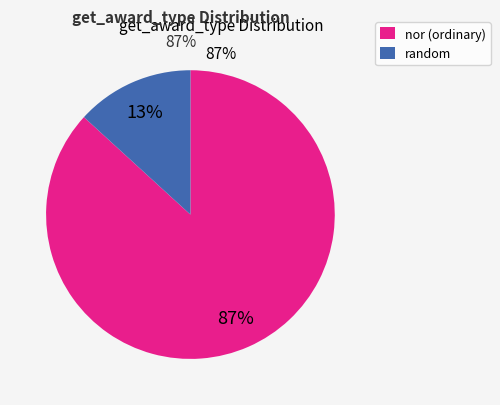

Between random and nor, which is larger?

nor